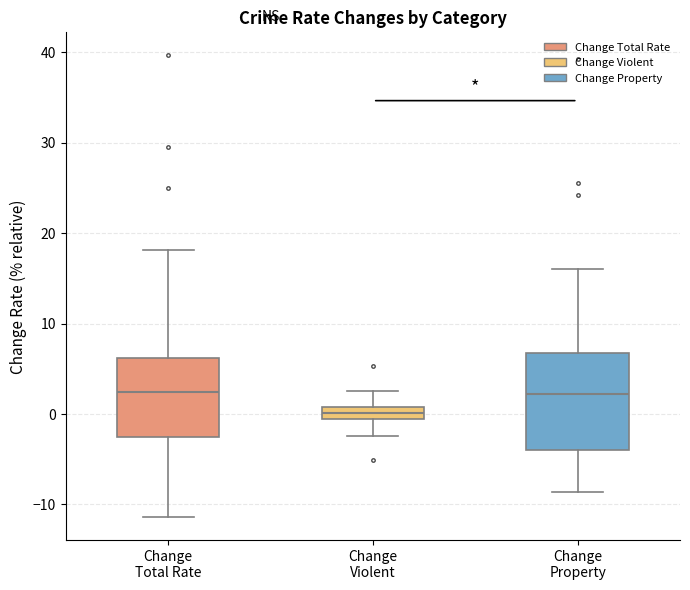

Which box's median line is the lowest?

Change Violent